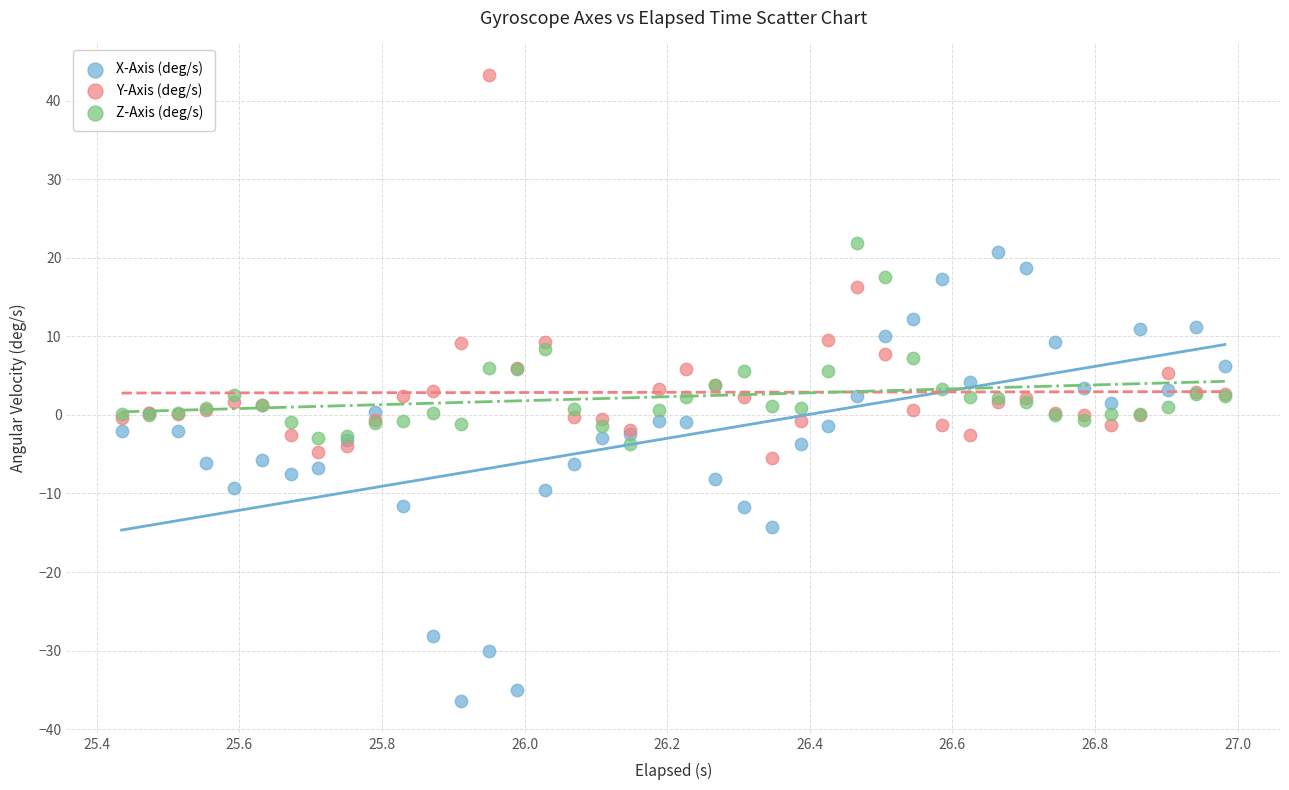

What are all the series names shown in the legend?

X-Axis (deg/s), Y-Axis (deg/s), Z-Axis (deg/s)